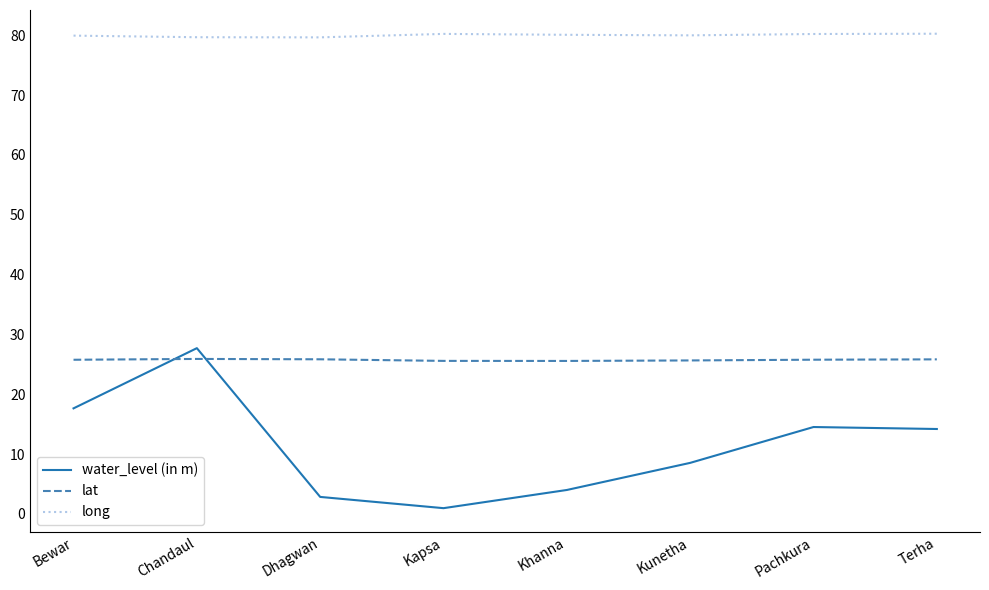

At which label does water_level (in m) reach its minimum?

Kapsa